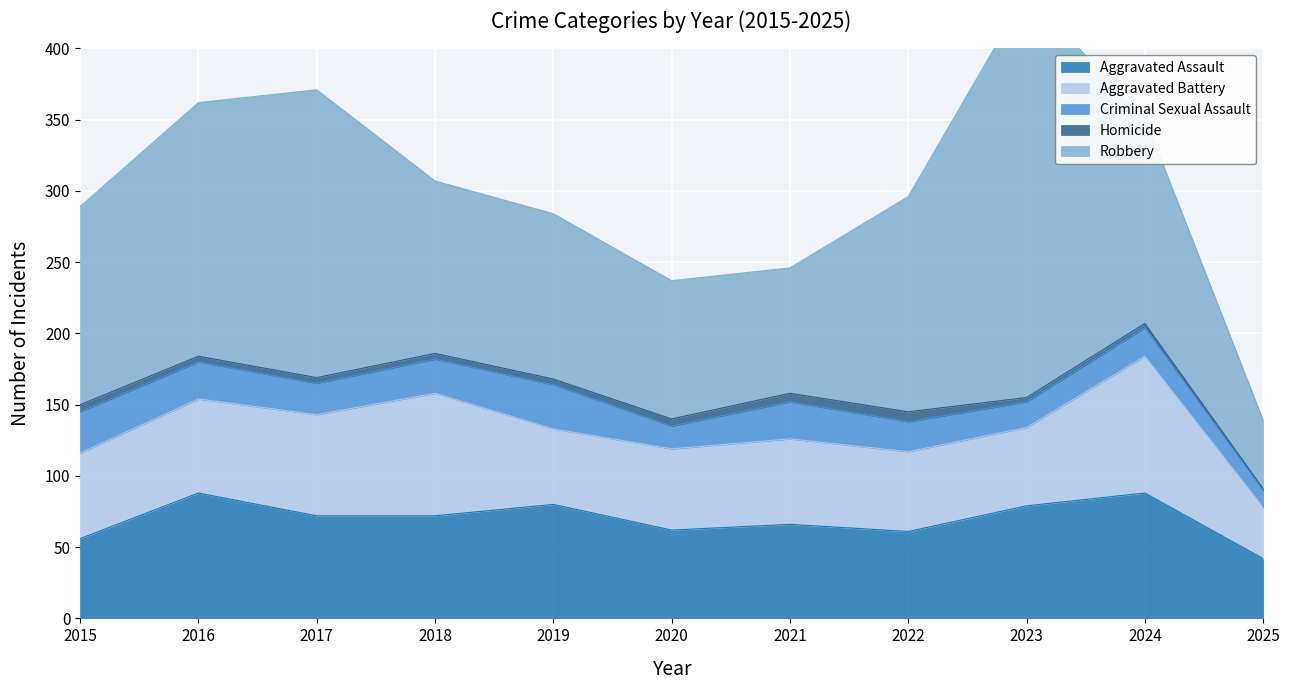

In Robbery, how many points are higher than both neighbors (excluding endpoints)?

2